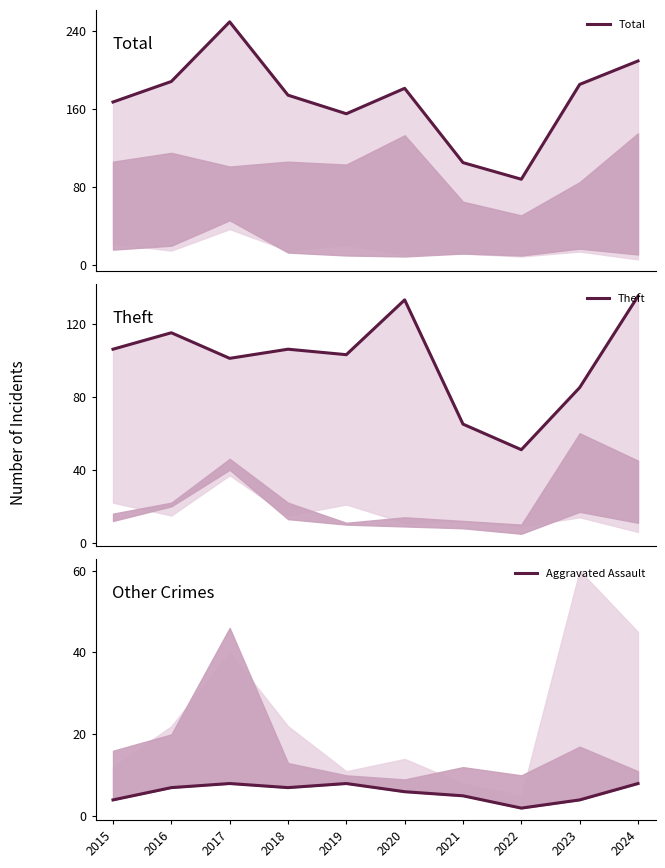

Is the value of Total at 2015 greater than the value of Theft at 2022?

Yes